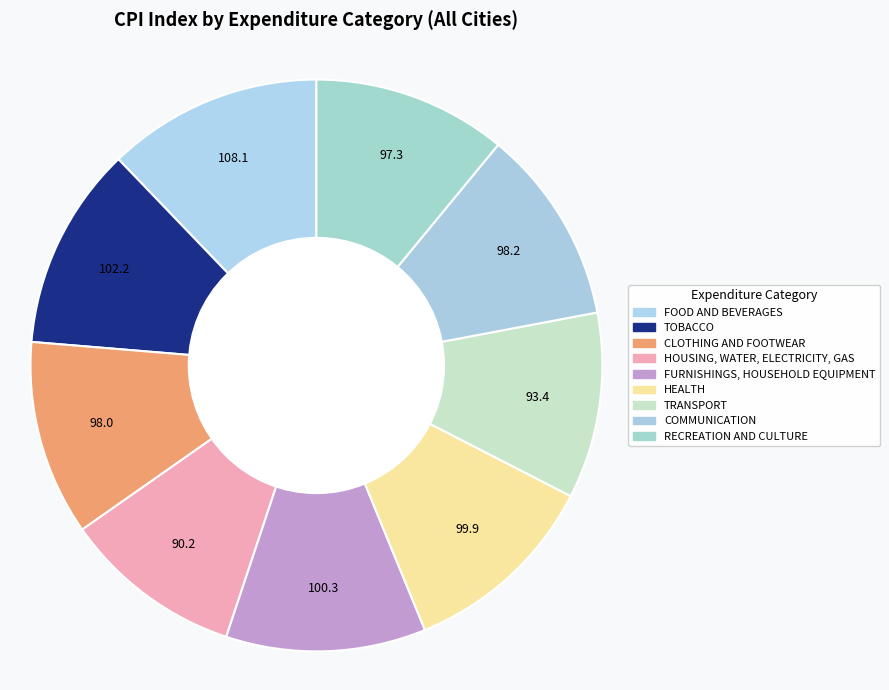

Does HEALTH represent more than half of the total?

No